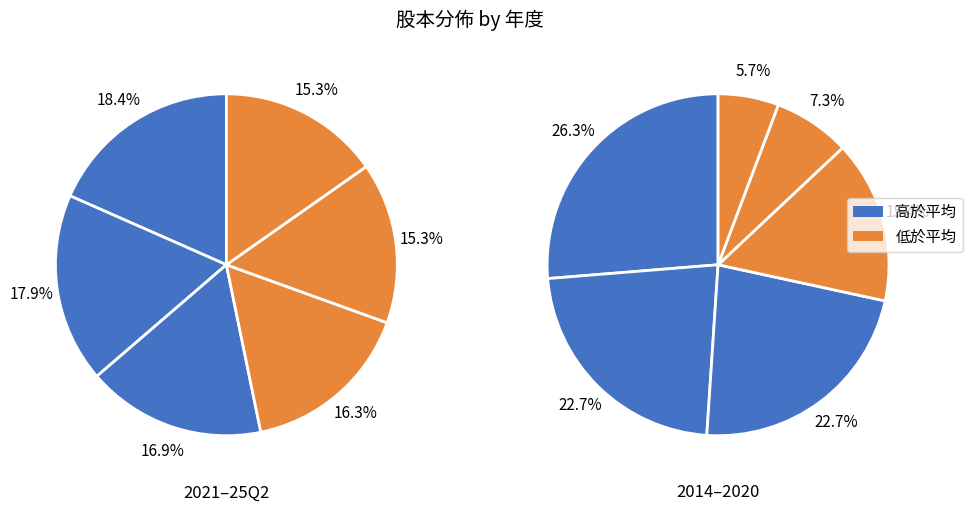

Do 2015 and 2024 together represent more than half of the pie?

No